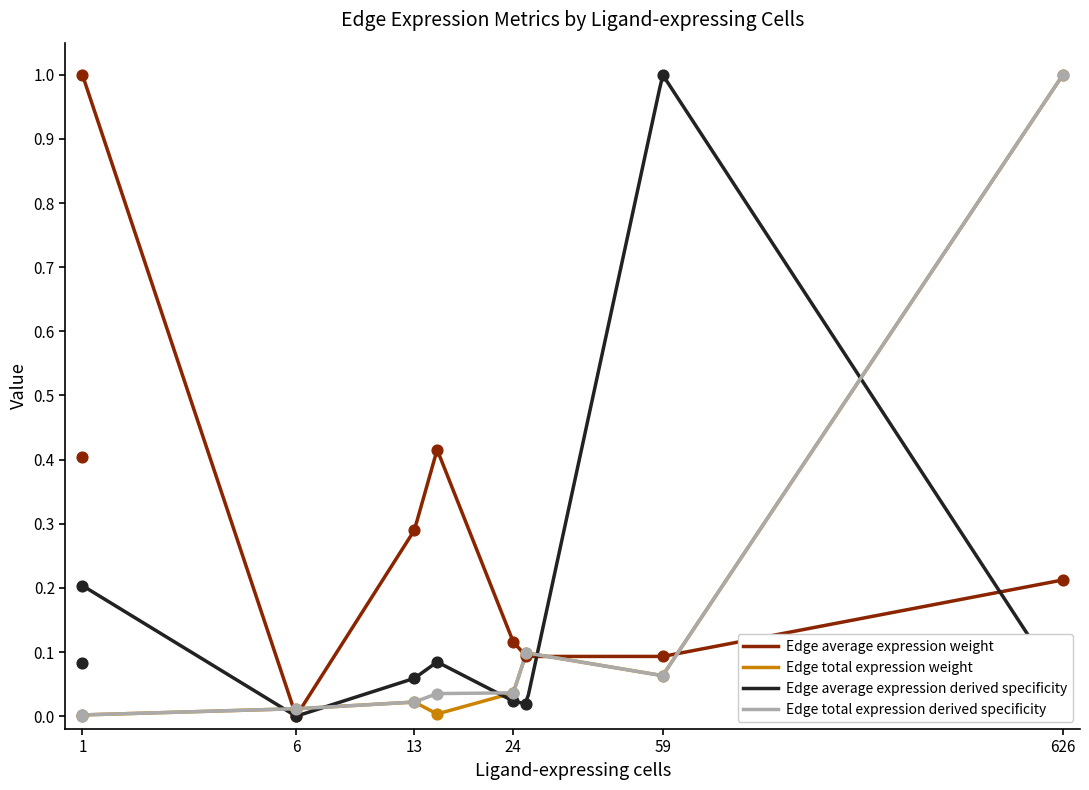

Which series has the largest total across all categories?

Edge average expression weight